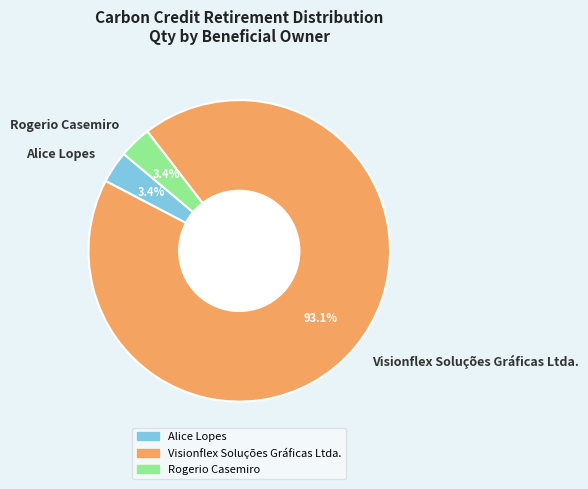

How many slices are in this pie chart?

3